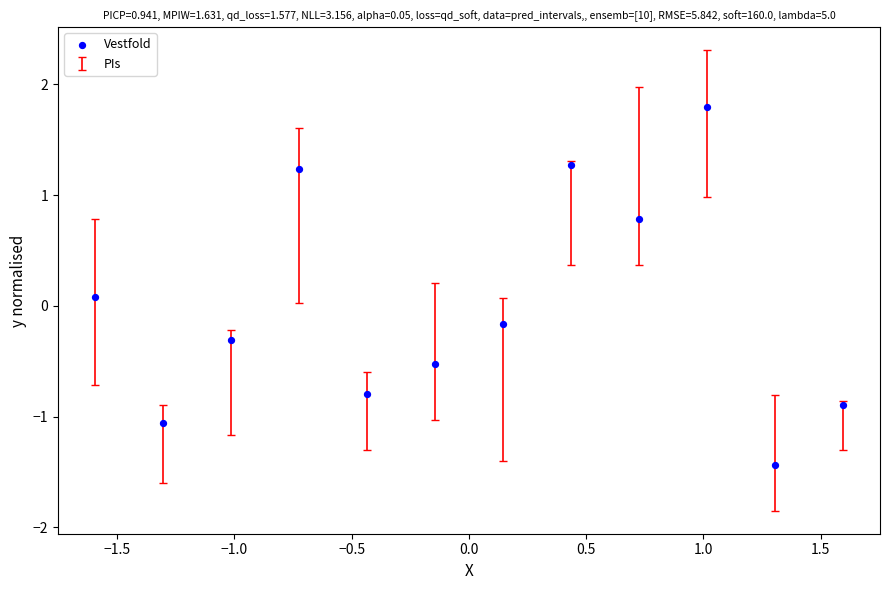

What is the range of X values (max minus min)?

3.2